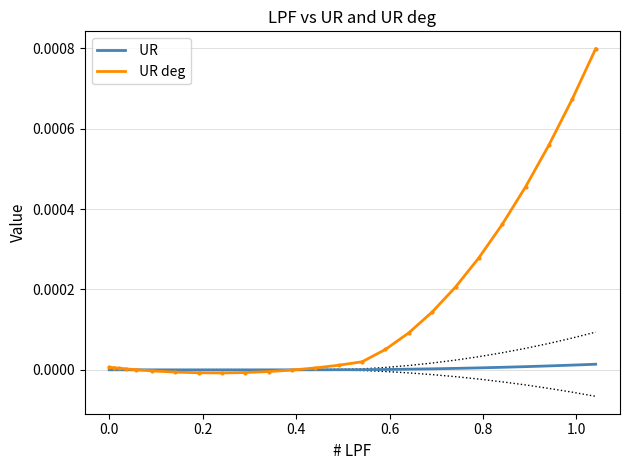

Is the value of  UR at 10 greater than the value of  UR deg at −0.2?

No